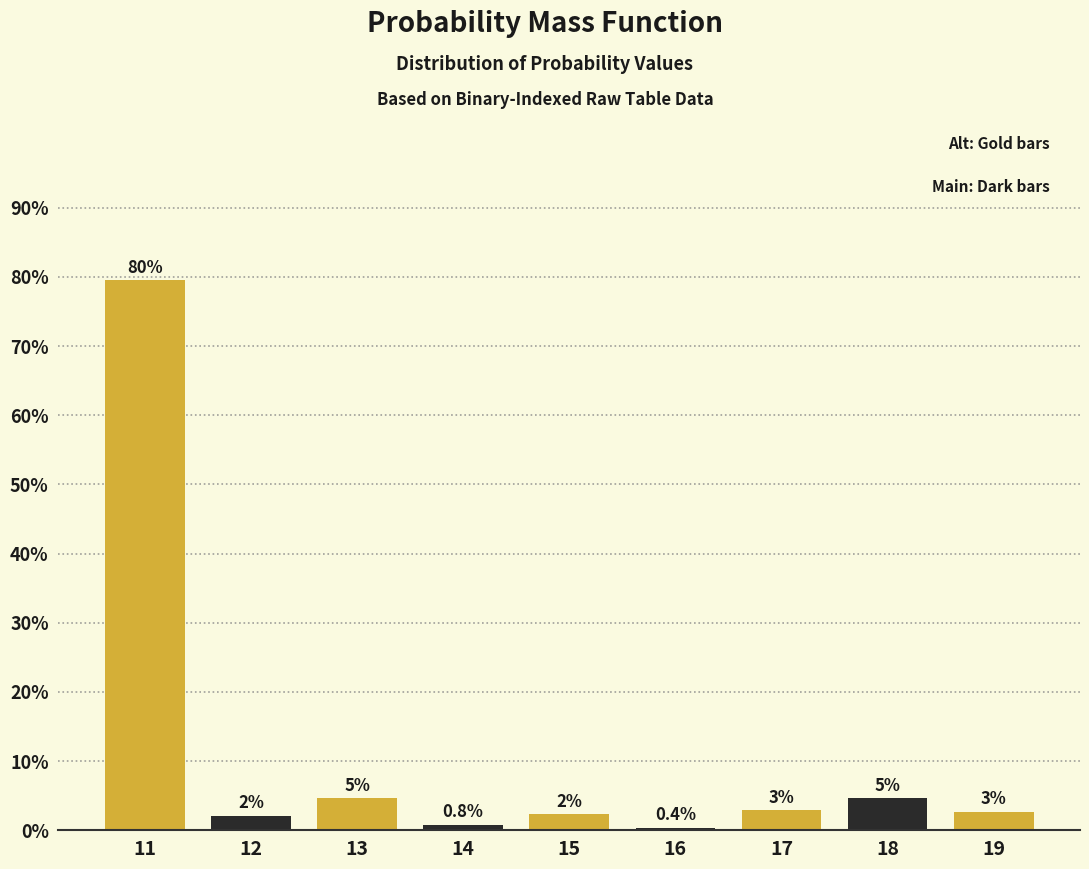

Does the chart contain any negative values?

No